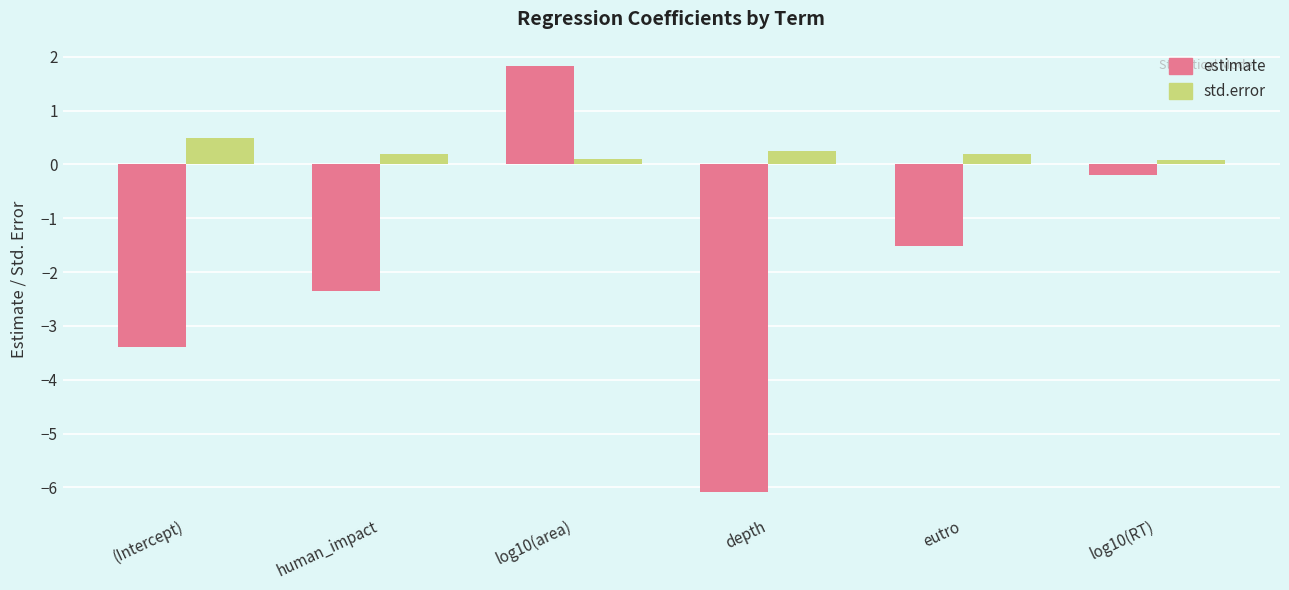

At how many categories does at least one series exceed 0?

6